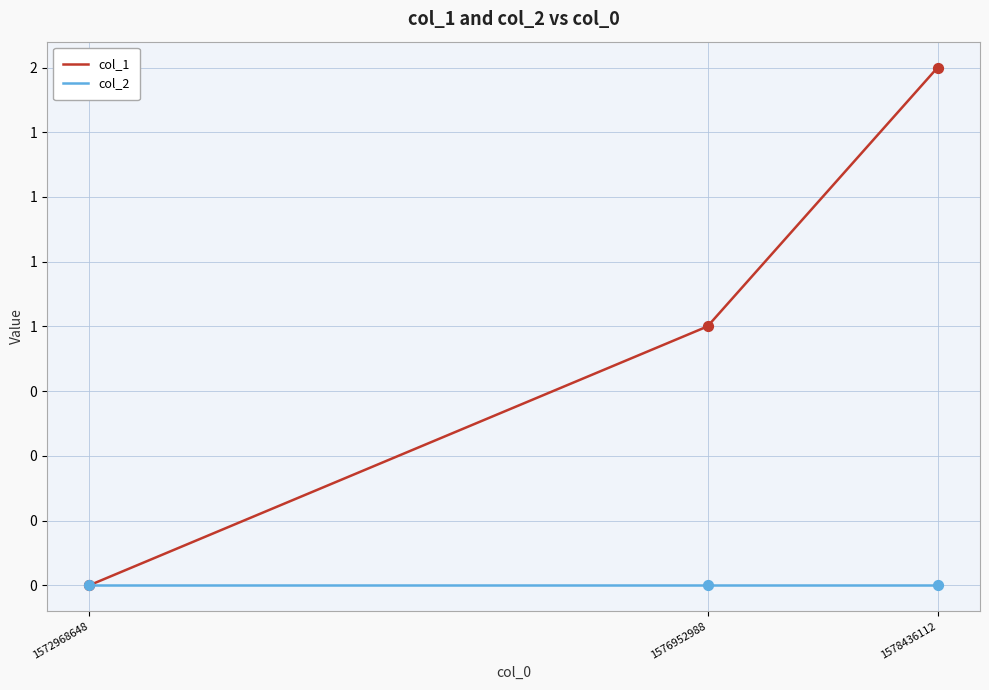

What are all the series names shown in the legend?

col_1, col_2